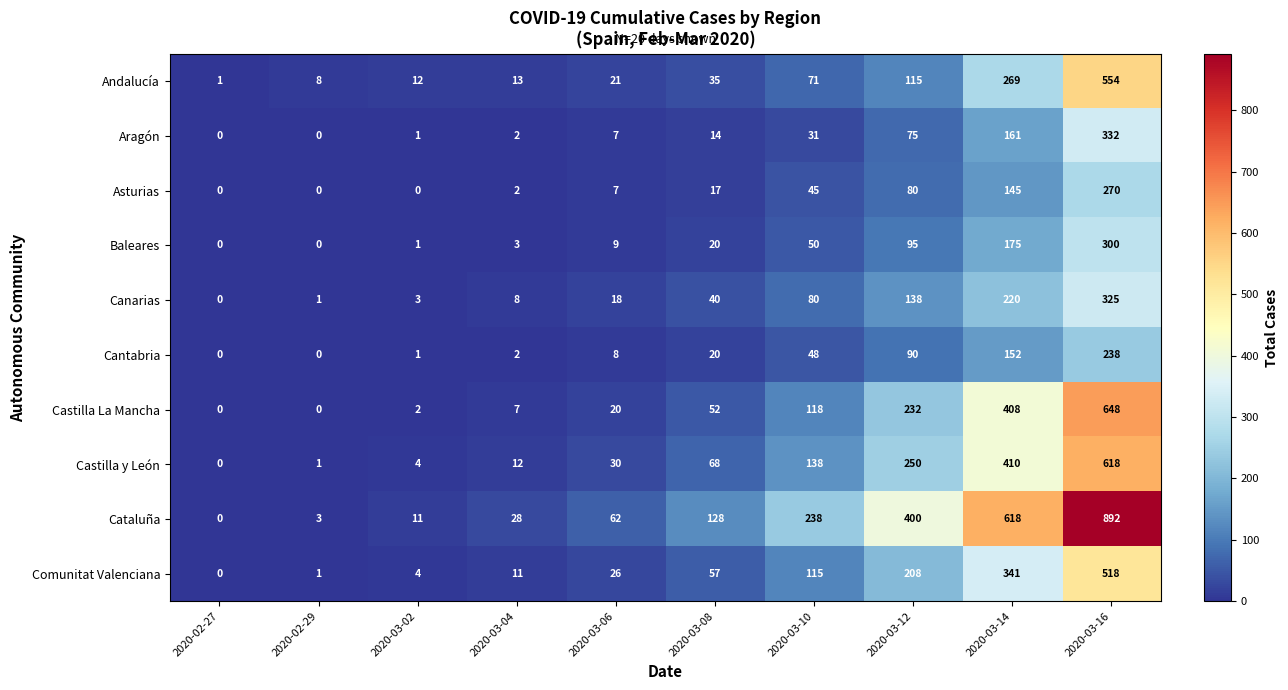

What is the approximate value of Canarias at 2020-03-08, to the nearest 50?

50